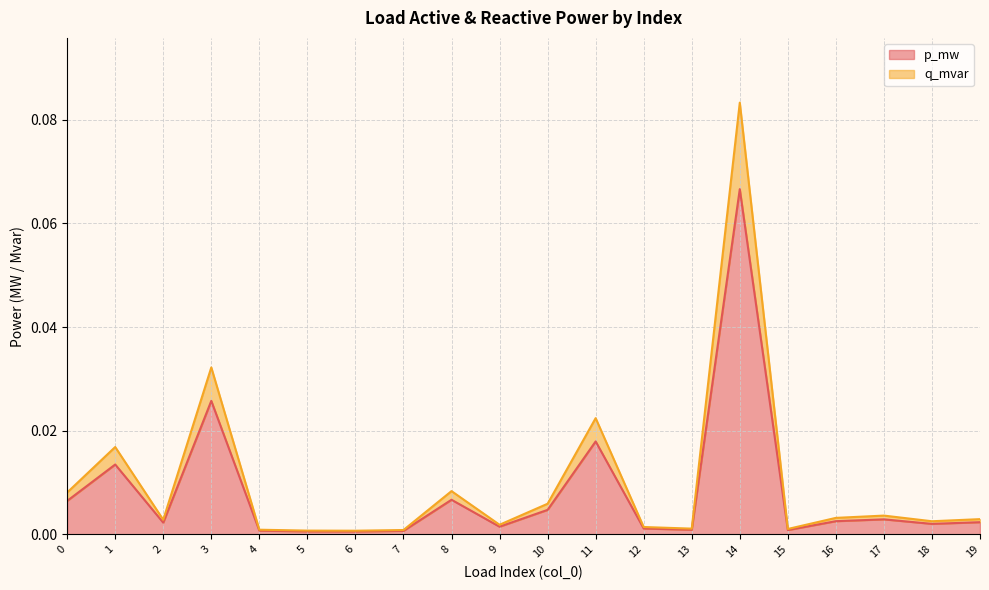

True or false: p_mw and q_mvar cross at least once.

False